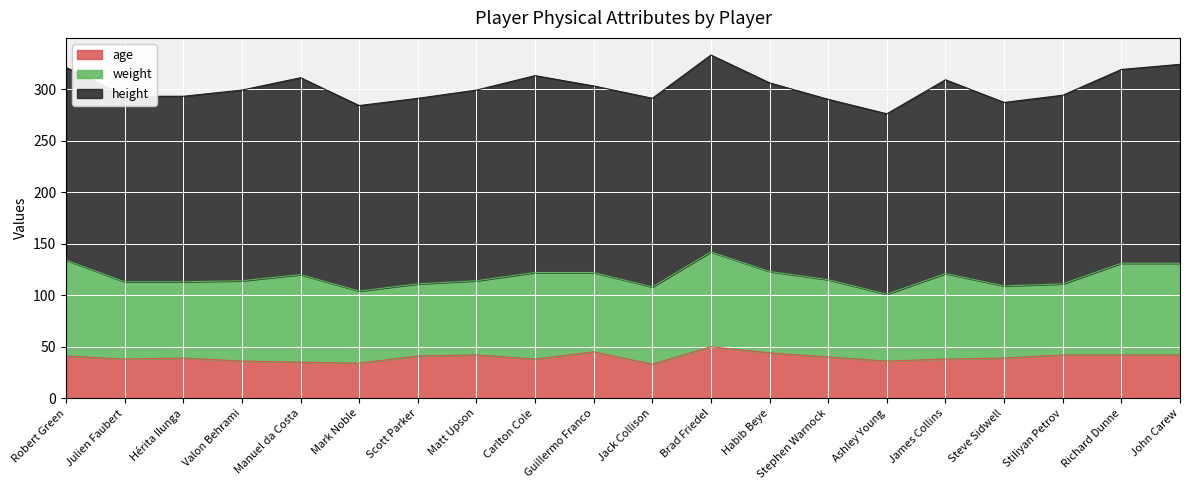

Reading left to right, extract all data points from this chart.

weight: Robert Green=93	Julien Faubert=75	Hérita Ilunga=74	Valon Behrami=78	Manuel da Costa=85	Mark Noble=70	Scott Parker=70	Matt Upson=72	Carlton Cole=84	Guillermo Franco=77	Jack Collison=75	Brad Friedel=92	Habib Beye=79	Stephen Warnock=75	Ashley Young=65	James Collins=83	Steve Sidwell=70	Stiliyan Petrov=69	Richard Dunne=89	John Carew=89
height: Robert Green=187	Julien Faubert=180	Hérita Ilunga=180	Valon Behrami=185	Manuel da Costa=191	Mark Noble=180	Scott Parker=180	Matt Upson=185	Carlton Cole=191	Guillermo Franco=181	Jack Collison=183	Brad Friedel=191	Habib Beye=183	Stephen Warnock=175	Ashley Young=175	James Collins=188	Steve Sidwell=178	Stiliyan Petrov=183	Richard Dunne=188	John Carew=193
age: Robert Green=41	Julien Faubert=38	Hérita Ilunga=39	Valon Behrami=36	Manuel da Costa=35	Mark Noble=34	Scott Parker=41	Matt Upson=42	Carlton Cole=38	Guillermo Franco=45	Jack Collison=33	Brad Friedel=50	Habib Beye=44	Stephen Warnock=40	Ashley Young=36	James Collins=38	Steve Sidwell=39	Stiliyan Petrov=42	Richard Dunne=42	John Carew=42